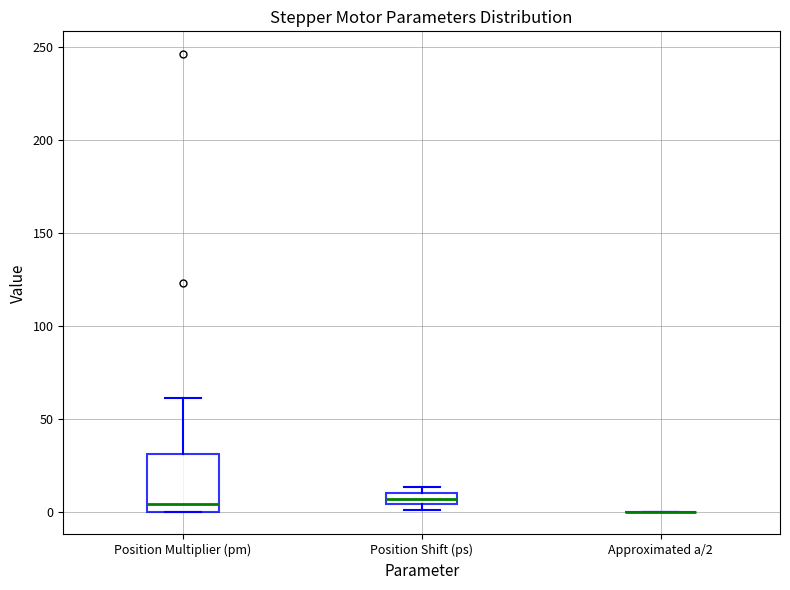

Where is the lower edge of the box for Position Multiplier (pm) on the y-axis? The values are not printed on the chart, so give them approximately, as read against the axis.

0